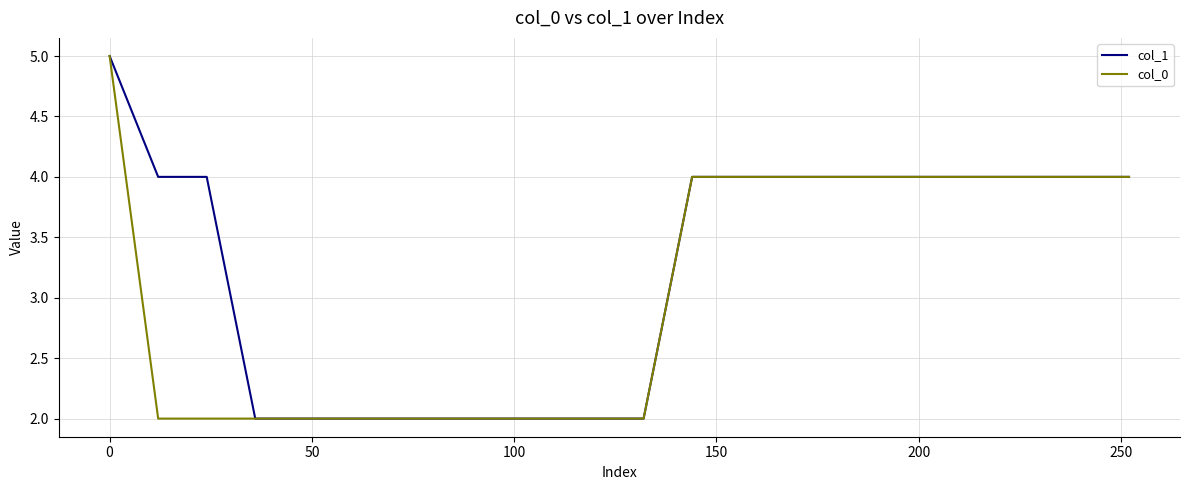

What is the maximum value for col_0?

5